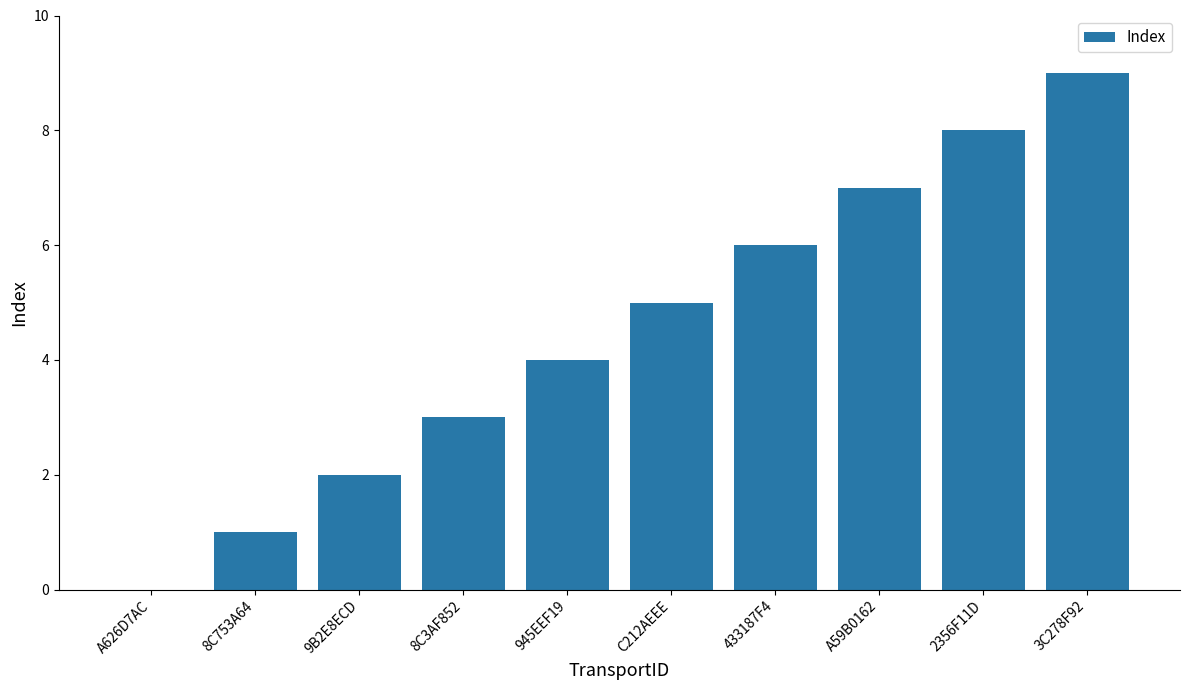

The value at C212AEEE is 1. True or false?

False